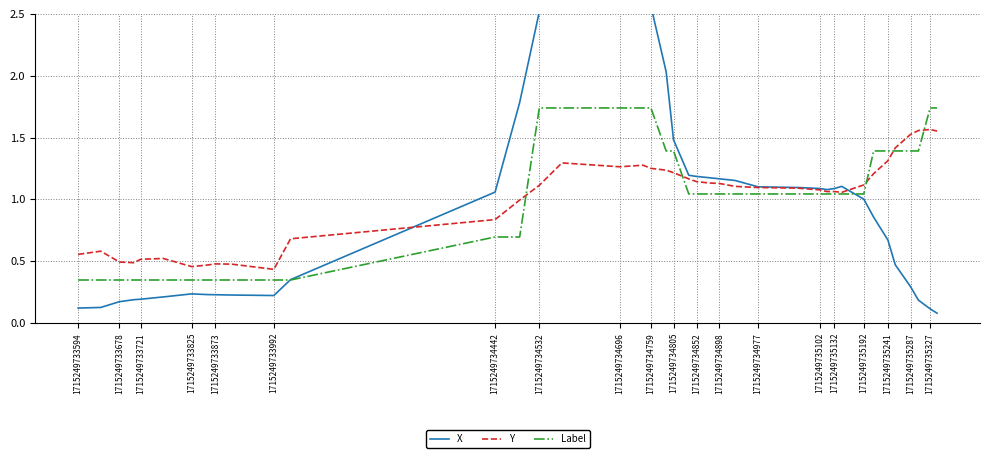

The value of Y at 1715249735241 is 1.9. True or false?

False